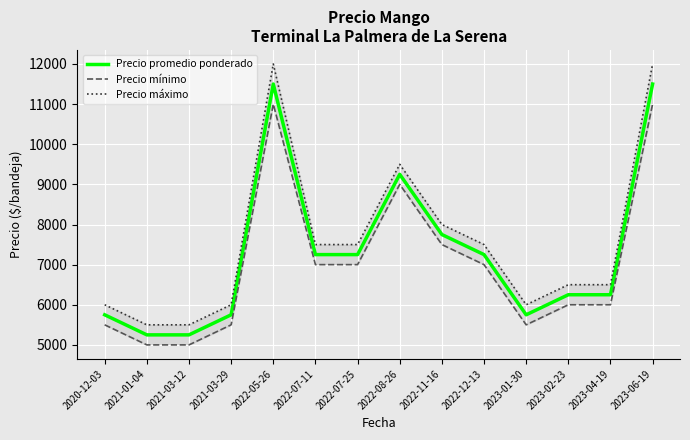

At which label is Precio máximo closest to 8750?

2022-08-26